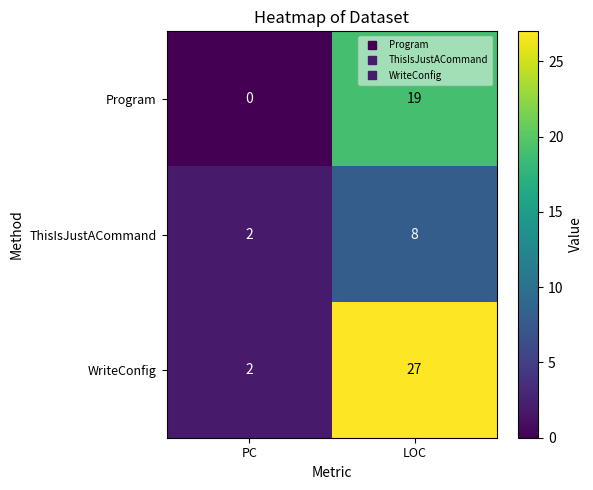

What is the difference between the maximum and minimum values in the ThisIsJustACommand series?

6